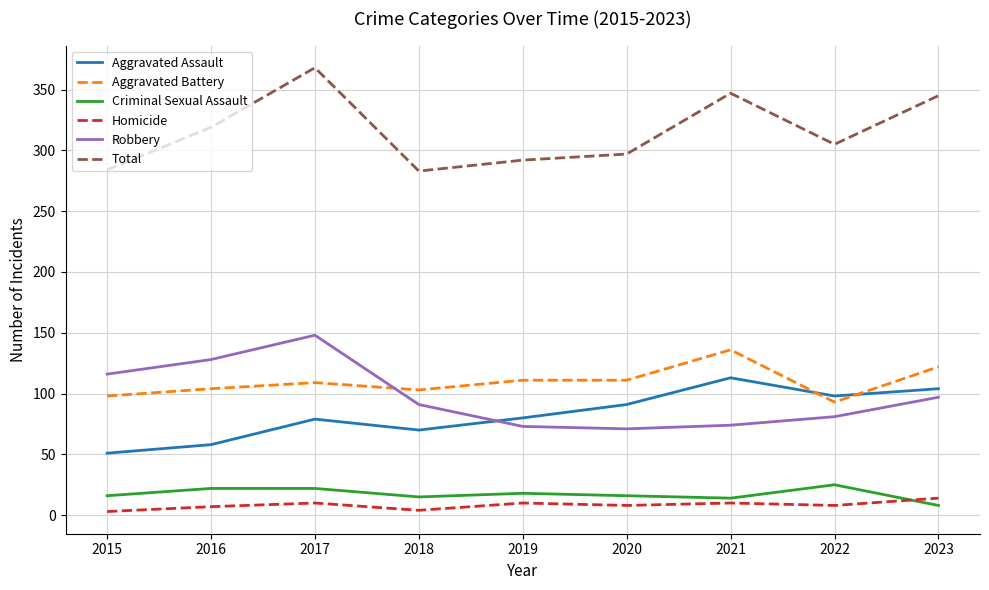

True or false: Aggravated Battery has a value of 111 at 2020.

True